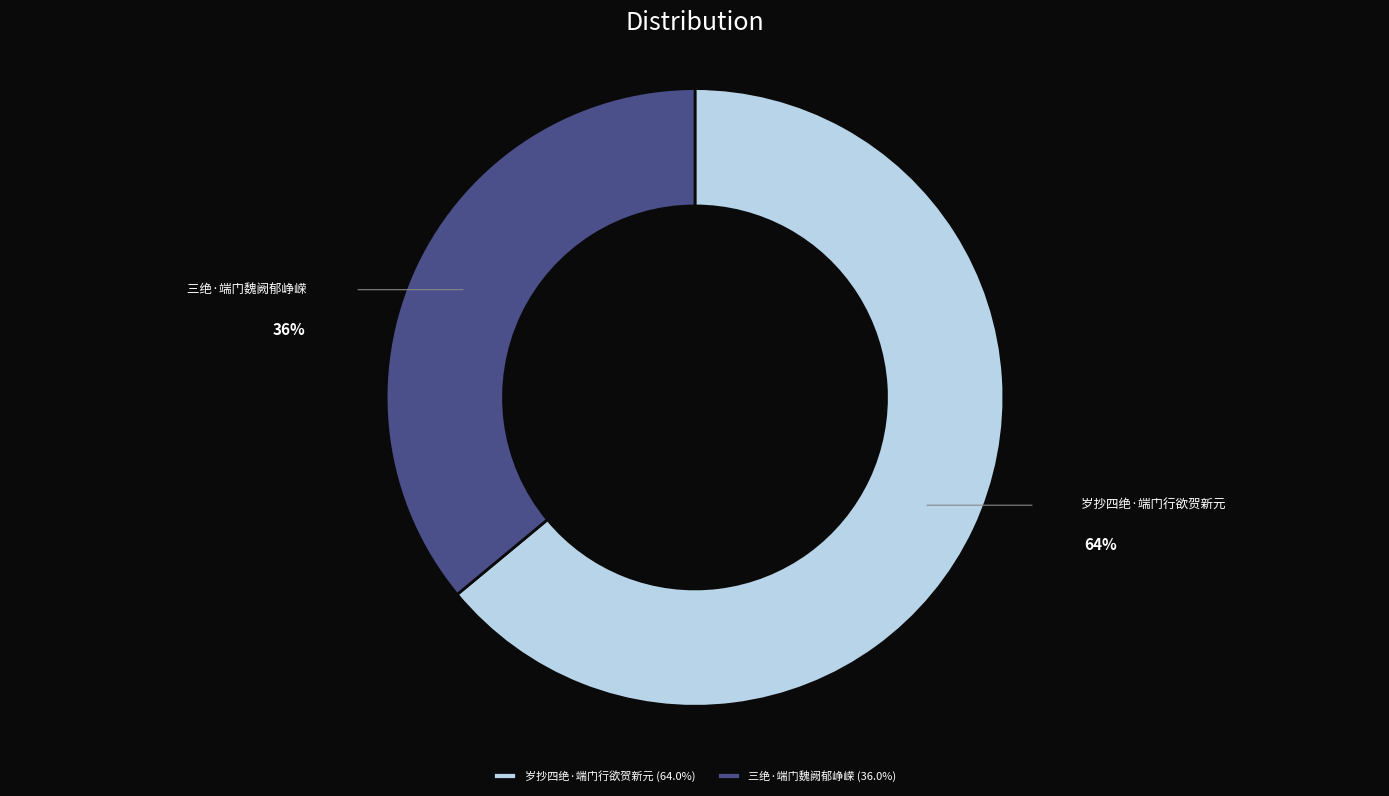

How many slices are in this pie chart?

2